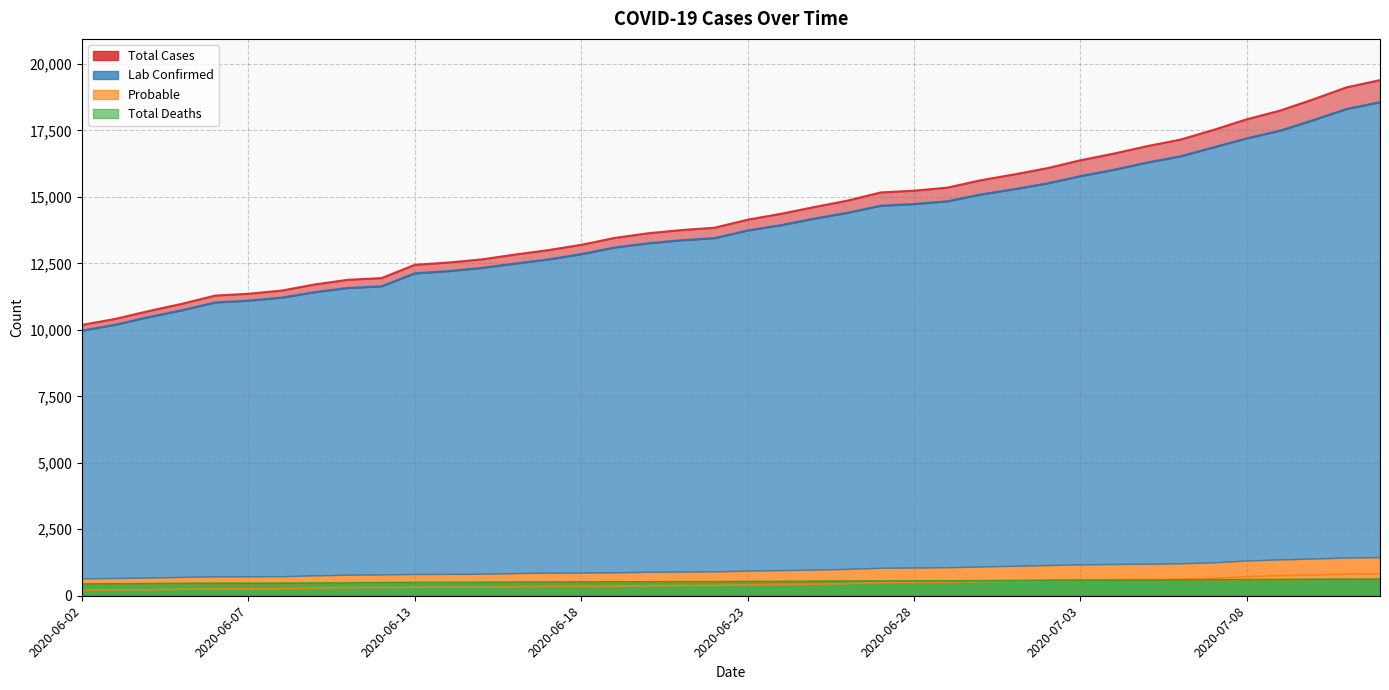

True or false: Total Cases has more than 0 points higher than both neighbors.

False